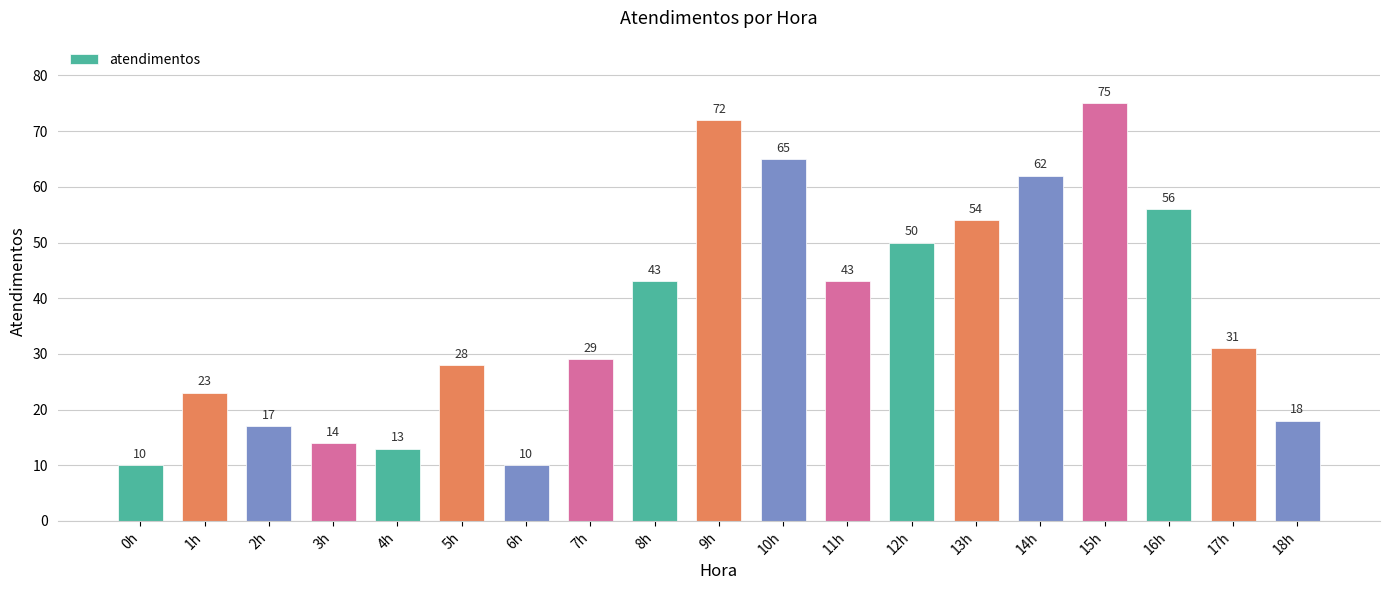

What is the value of the 12th bar from the left?

43